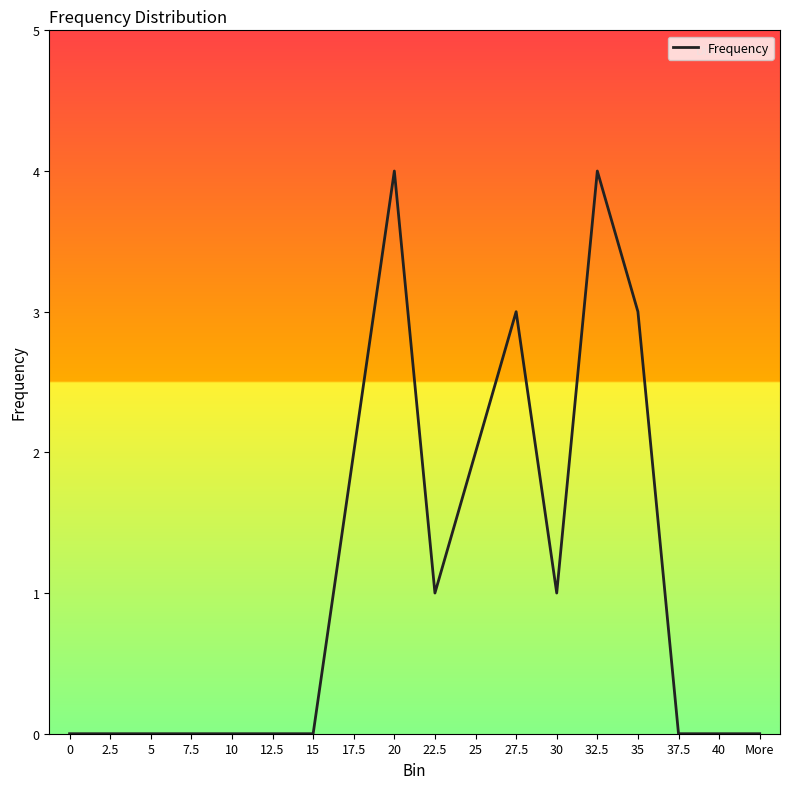

Read the value at 22.5.

1